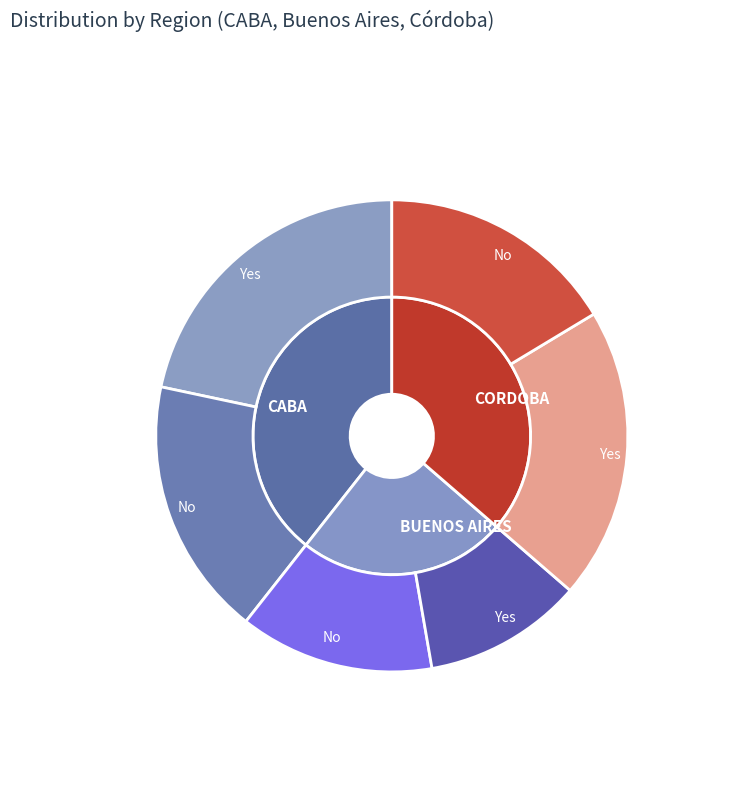

What is the largest slice in the pie chart?

CABA